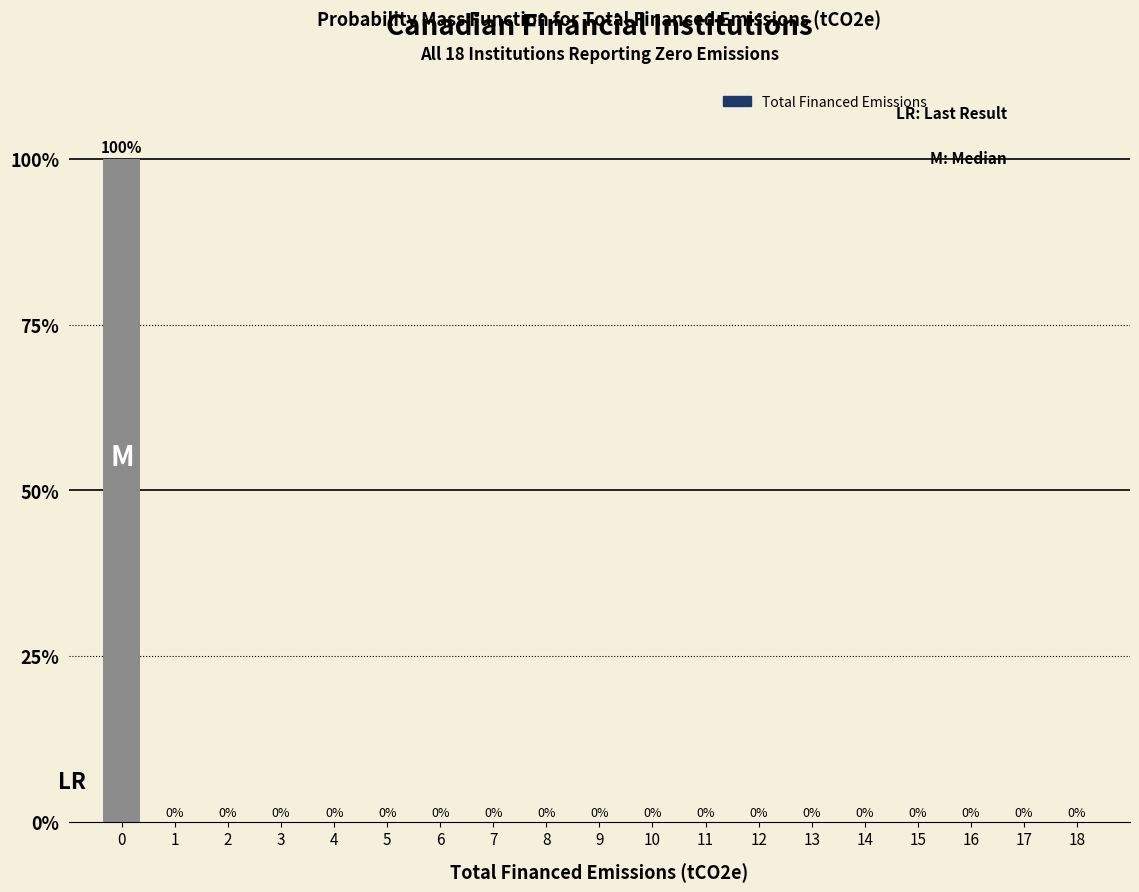

Reading left to right, extract all data points from this chart.

0=100	1=0	2=0	3=0	4=0	5=0	6=0	7=0	8=0	9=0	10=0	11=0	12=0	13=0	14=0	15=0	16=0	17=0	18=0